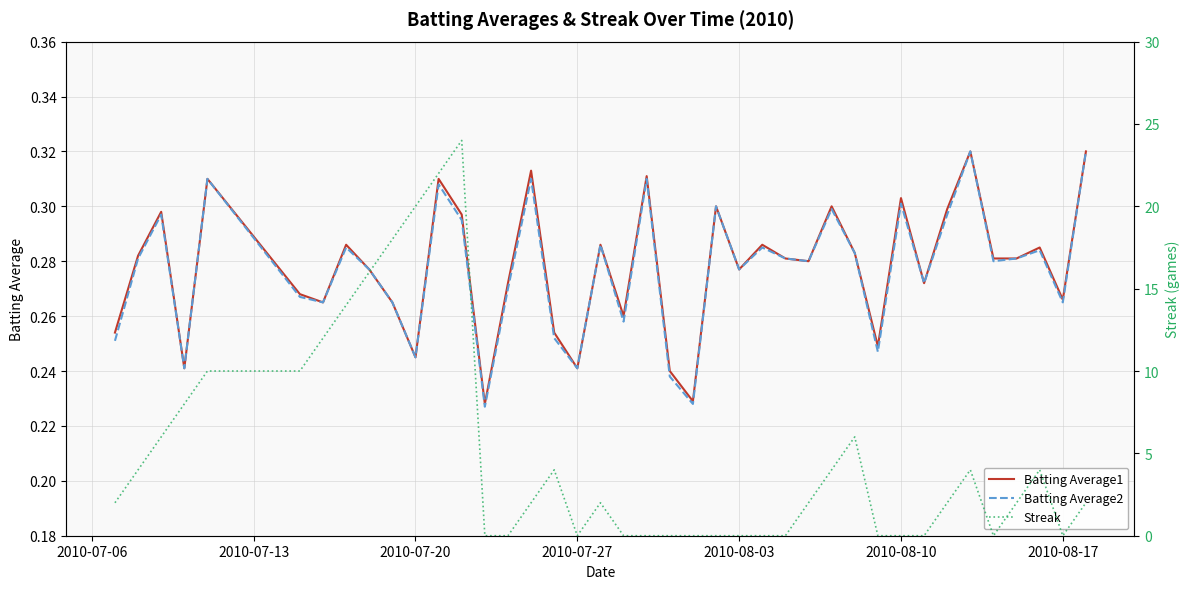

What is the sum of all Batting Average1 values?

11.1